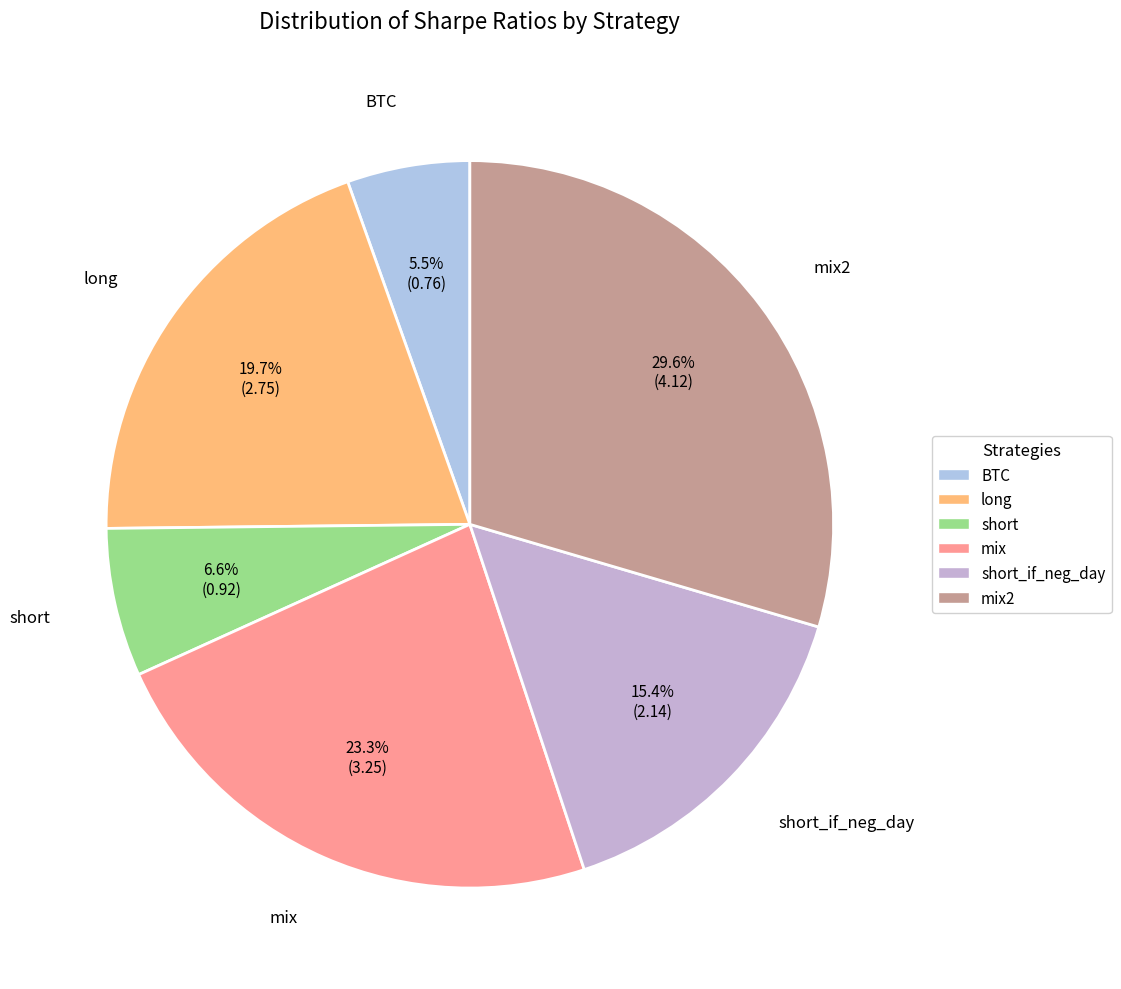

The mix2 slice represents 40% of the pie. True or false?

False